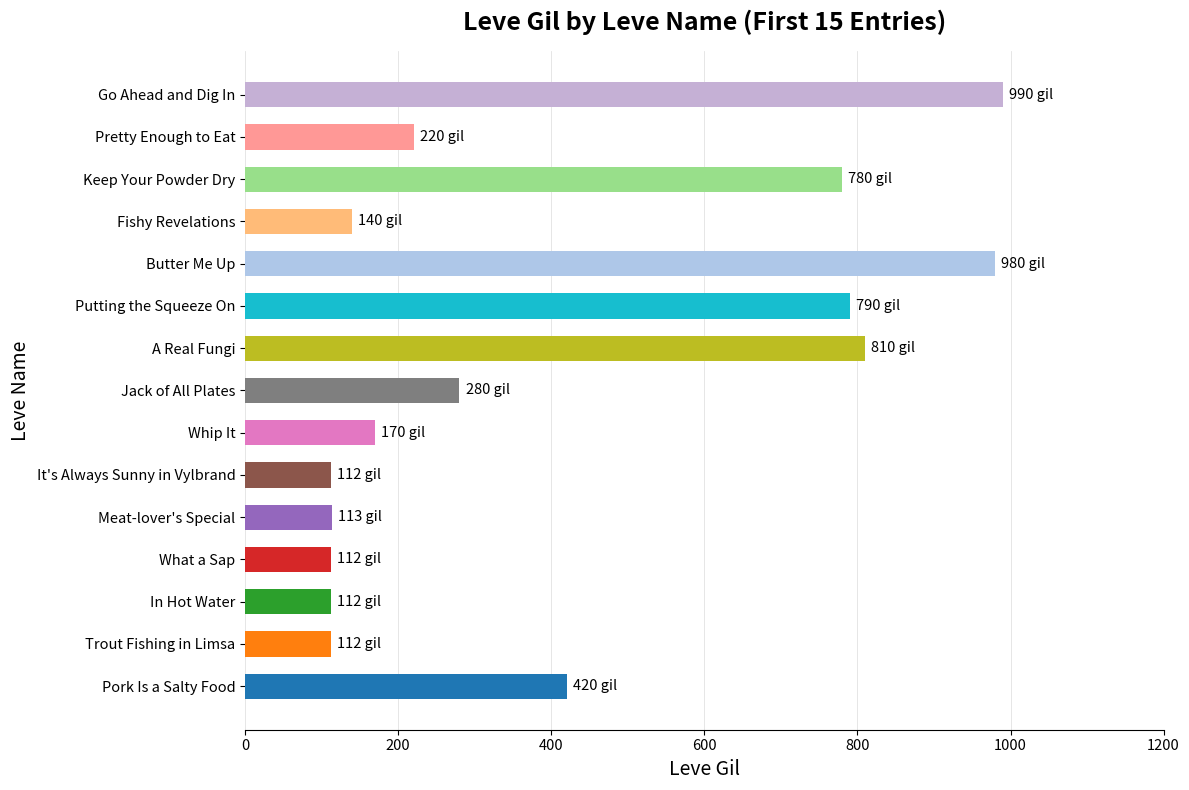

Is it true that the value at Trout Fishing in Limsa is 112?

True